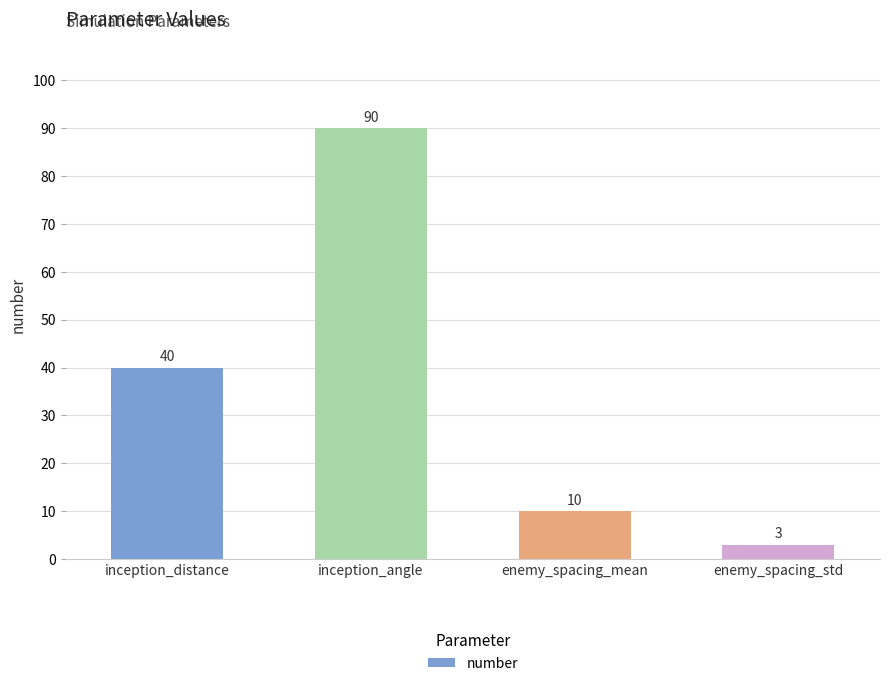

What is the smallest value displayed?

3